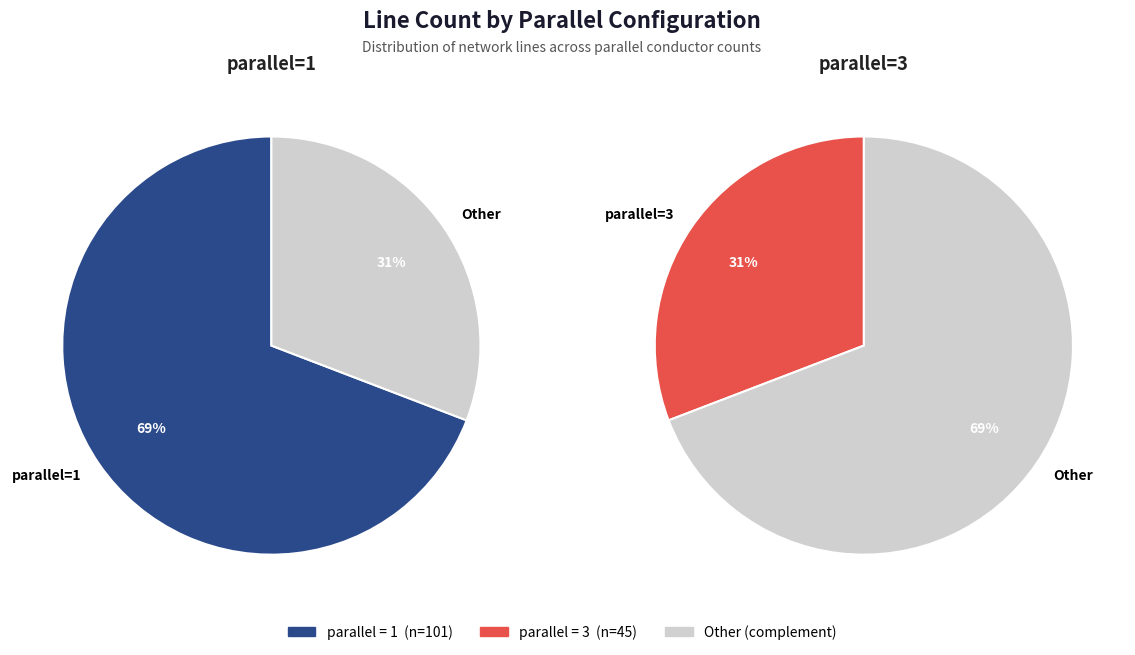

The parallel=2 slice represents 0% of the pie. True or false?

True